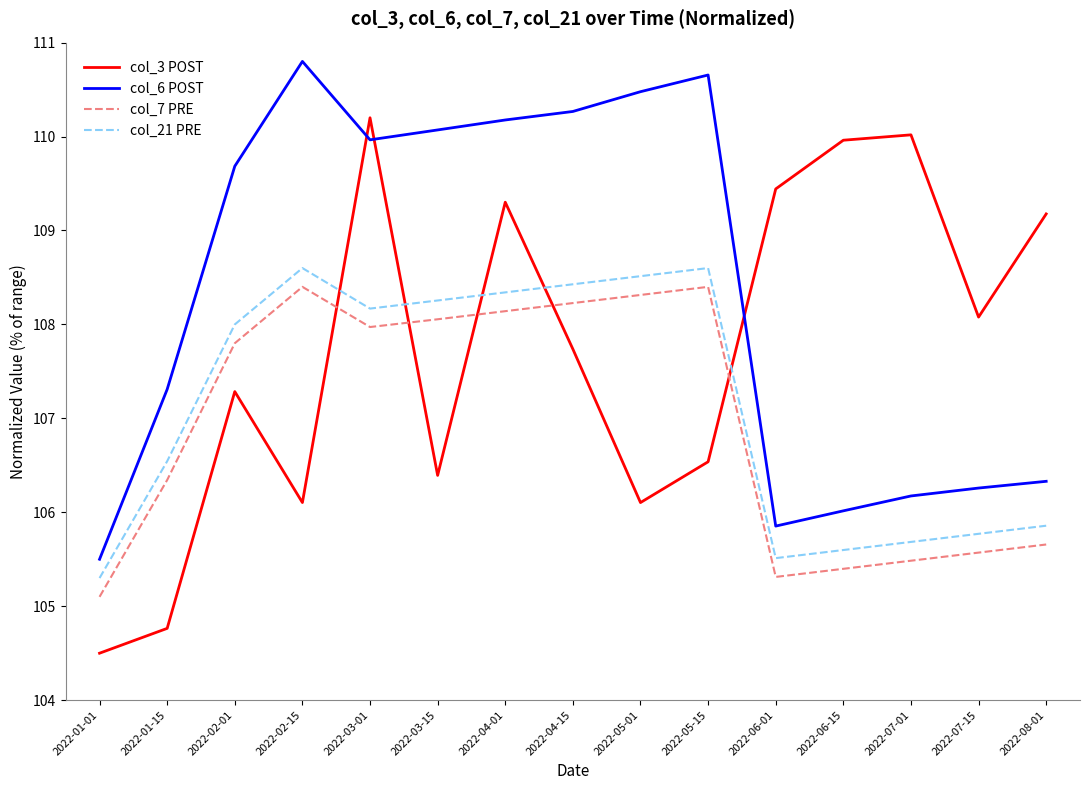

Reading left to right, what are all the values shown in this chart?

col_3 POST: 2022-01-01=104.5	2022-01-15=104.8	2022-02-01=107.3	2022-02-15=106.1	2022-03-01=110.2	2022-03-15=106.4	2022-04-01=109.3	2022-04-15=107.7	2022-05-01=106.1	2022-05-15=106.5	2022-06-01=109.4	2022-06-15=110.0	2022-07-01=110.0	2022-07-15=108.1	2022-08-01=109.2
col_6 POST: 2022-01-01=105.5	2022-01-15=107.3	2022-02-01=109.7	2022-02-15=110.8	2022-03-01=110.0	2022-03-15=110.1	2022-04-01=110.2	2022-04-15=110.3	2022-05-01=110.5	2022-05-15=110.7	2022-06-01=105.9	2022-06-15=106.0	2022-07-01=106.2	2022-07-15=106.3	2022-08-01=106.3
col_7 PRE: 2022-01-01=105.1	2022-01-15=106.3	2022-02-01=107.8	2022-02-15=108.4	2022-03-01=108.0	2022-03-15=108.1	2022-04-01=108.1	2022-04-15=108.2	2022-05-01=108.3	2022-05-15=108.4	2022-06-01=105.3	2022-06-15=105.4	2022-07-01=105.5	2022-07-15=105.6	2022-08-01=105.7
col_21 PRE: 2022-01-01=105.3	2022-01-15=106.5	2022-02-01=108.0	2022-02-15=108.6	2022-03-01=108.2	2022-03-15=108.3	2022-04-01=108.3	2022-04-15=108.4	2022-05-01=108.5	2022-05-15=108.6	2022-06-01=105.5	2022-06-15=105.6	2022-07-01=105.7	2022-07-15=105.8	2022-08-01=105.9